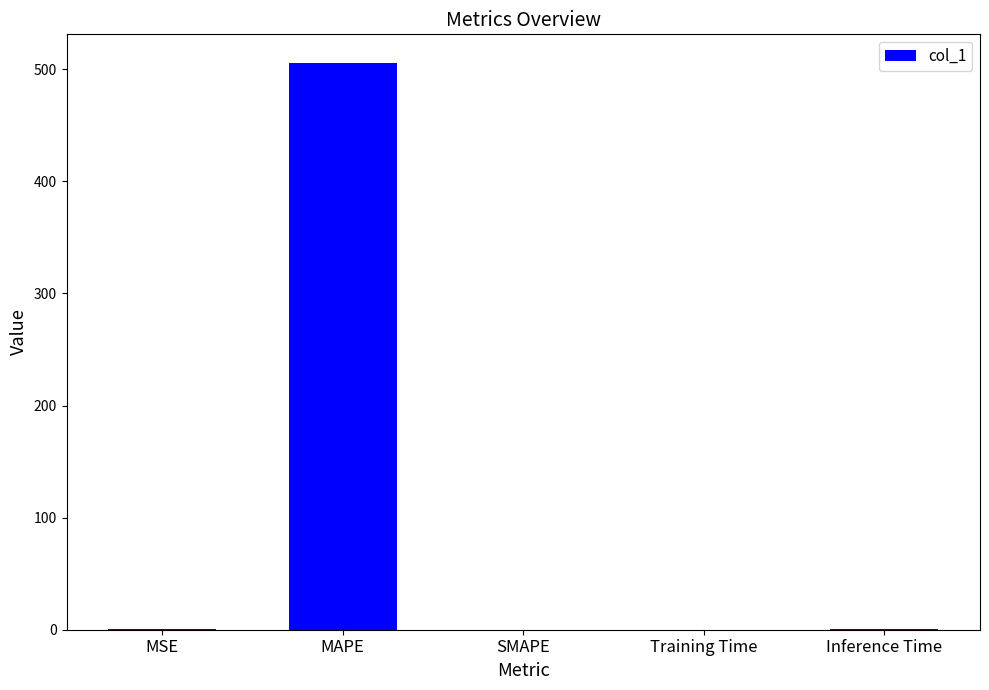

What is the sum of all values?

507.4